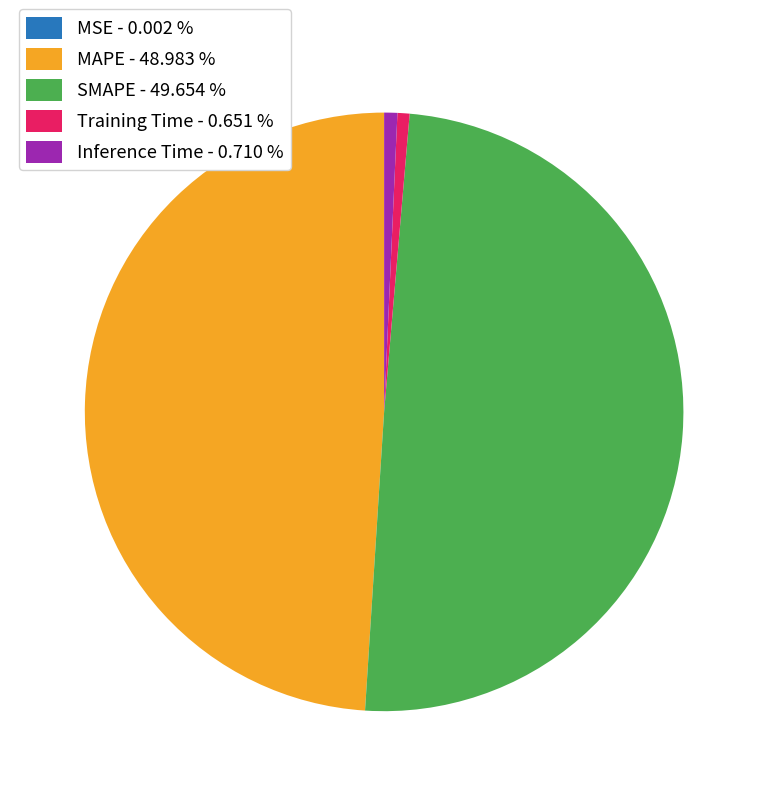

Which has a higher value, Training Time - 0.651 % or SMAPE - 49.654 %?

SMAPE - 49.654 %